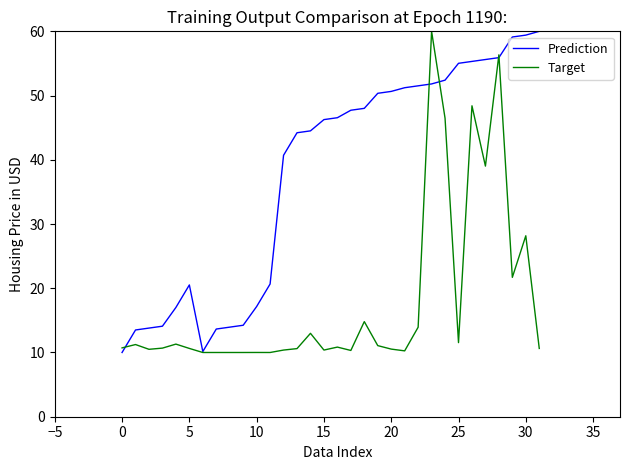

What is the greatest value displayed?

60.0